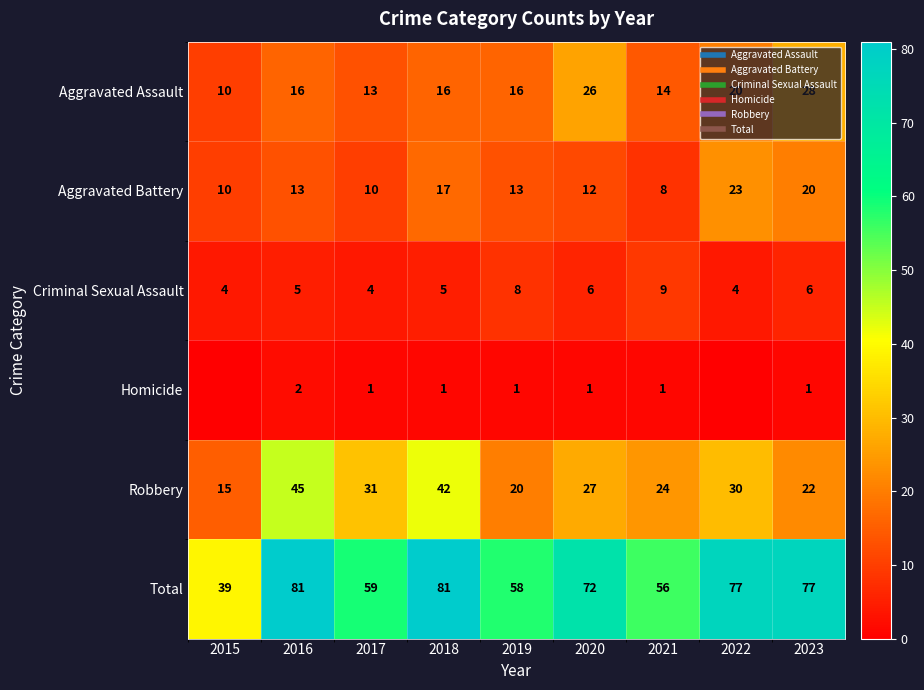

How many values in the Robbery series exceed 27?

4